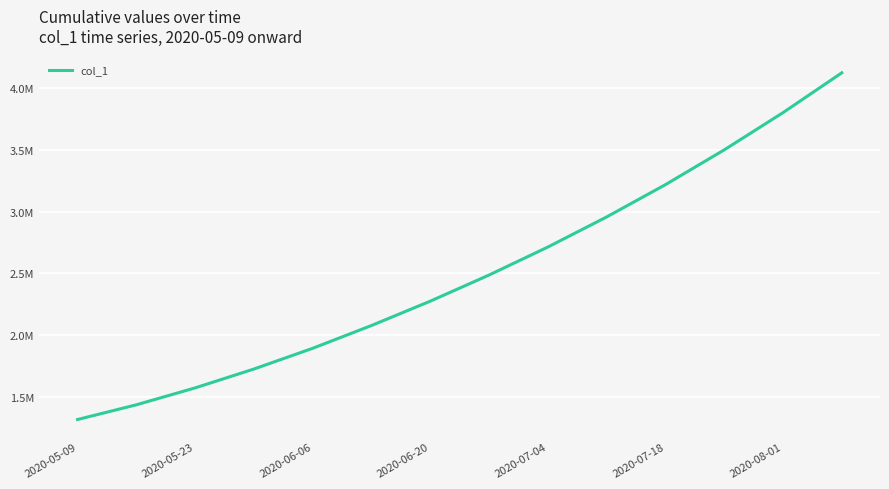

Rank the categories by value from highest to lowest.

13, 12, 11, 10, 9, 8, 7, 2020-08-01, 2020-07-18, 2020-07-04, 2020-06-20, 2020-06-06, 2020-05-23, 2020-05-09